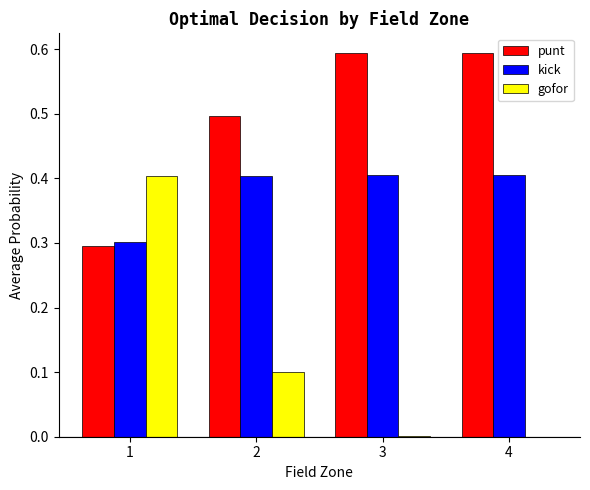

The kick series shows 0.1 at 2. True or false?

False